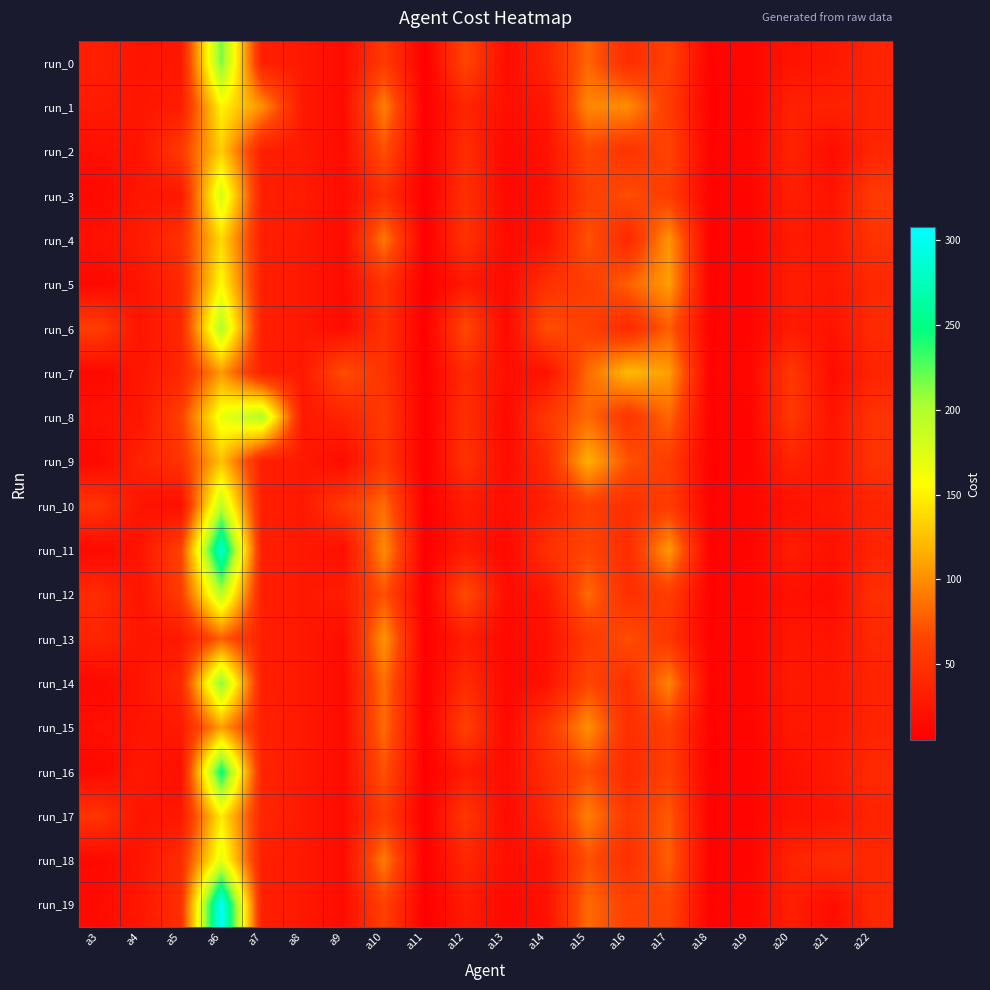

Reading left to right, extract all data points from this chart.

run_0: a3=33	a4=23	a5=26	a6=218	a7=33	a8=27	a9=16	a10=56	a11=5	a12=65	a13=17	a14=37	a15=81	a16=44	a17=62	a18=8	a19=12	a20=22	a21=26	a22=36
run_1: a3=29	a4=25	a5=30	a6=152	a7=101	a8=27	a9=16	a10=94	a11=5	a12=37	a13=19	a14=25	a15=97	a16=100	a17=56	a18=8	a19=10	a20=34	a21=34	a22=36
run_2: a3=19	a4=23	a5=56	a6=132	a7=33	a8=27	a9=16	a10=72	a11=5	a12=45	a13=13	a14=21	a15=65	a16=50	a17=64	a18=8	a19=12	a20=36	a21=16	a22=38
run_3: a3=13	a4=25	a5=26	a6=182	a7=33	a8=29	a9=16	a10=46	a11=5	a12=47	a13=13	a14=21	a15=59	a16=70	a17=58	a18=8	a19=10	a20=32	a21=22	a22=56
run_4: a3=21	a4=29	a5=48	a6=138	a7=33	a8=27	a9=16	a10=90	a11=5	a12=49	a13=15	a14=21	a15=73	a16=40	a17=104	a18=8	a19=10	a20=28	a21=26	a22=50
run_5: a3=13	a4=23	a5=40	a6=156	a7=33	a8=27	a9=16	a10=50	a11=5	a12=27	a13=15	a14=47	a15=59	a16=78	a17=108	a18=8	a19=10	a20=30	a21=26	a22=40
run_6: a3=59	a4=23	a5=40	a6=200	a7=33	a8=27	a9=16	a10=48	a11=5	a12=67	a13=13	a14=71	a15=61	a16=42	a17=78	a18=8	a19=10	a20=28	a21=22	a22=42
run_7: a3=13	a4=25	a5=38	a6=106	a7=33	a8=27	a9=70	a10=50	a11=5	a12=43	a13=19	a14=21	a15=83	a16=122	a17=108	a18=8	a19=12	a20=54	a21=16	a22=36
run_8: a3=21	a4=25	a5=60	a6=168	a7=199	a8=27	a9=36	a10=56	a11=5	a12=47	a13=13	a14=55	a15=83	a16=52	a17=82	a18=8	a19=10	a20=54	a21=22	a22=50
run_9: a3=13	a4=35	a5=50	a6=126	a7=33	a8=27	a9=16	a10=54	a11=5	a12=49	a13=17	a14=43	a15=117	a16=72	a17=58	a18=8	a19=10	a20=36	a21=24	a22=50
run_10: a3=51	a4=23	a5=18	a6=194	a7=33	a8=27	a9=56	a10=84	a11=5	a12=29	a13=19	a14=33	a15=59	a16=46	a17=58	a18=8	a19=12	a20=20	a21=26	a22=36
run_11: a3=13	a4=23	a5=62	a6=288	a7=33	a8=27	a9=18	a10=100	a11=5	a12=29	a13=13	a14=47	a15=65	a16=44	a17=106	a18=8	a19=10	a20=30	a21=20	a22=36
run_12: a3=43	a4=23	a5=58	a6=196	a7=33	a8=27	a9=30	a10=72	a11=5	a12=69	a13=17	a14=25	a15=83	a16=46	a17=58	a18=8	a19=12	a20=20	a21=16	a22=46
run_13: a3=37	a4=25	a5=26	a6=78	a7=33	a8=27	a9=16	a10=104	a11=5	a12=31	a13=13	a14=21	a15=55	a16=70	a17=52	a18=8	a19=12	a20=26	a21=22	a22=40
run_14: a3=13	a4=23	a5=40	a6=214	a7=33	a8=27	a9=16	a10=86	a11=5	a12=43	a13=13	a14=21	a15=65	a16=46	a17=96	a18=10	a19=12	a20=28	a21=26	a22=36
run_15: a3=19	a4=23	a5=28	a6=108	a7=35	a8=27	a9=16	a10=84	a11=5	a12=61	a13=13	a14=53	a15=101	a16=46	a17=60	a18=8	a19=10	a20=26	a21=26	a22=36
run_16: a3=13	a4=27	a5=18	a6=250	a7=37	a8=27	a9=16	a10=72	a11=5	a12=29	a13=17	a14=45	a15=69	a16=42	a17=60	a18=8	a19=10	a20=20	a21=28	a22=42
run_17: a3=51	a4=23	a5=26	a6=148	a7=39	a8=27	a9=16	a10=58	a11=5	a12=53	a13=15	a14=39	a15=93	a16=54	a17=76	a18=8	a19=10	a20=22	a21=24	a22=36
run_18: a3=13	a4=23	a5=44	a6=172	a7=33	a8=27	a9=16	a10=92	a11=5	a12=39	a13=19	a14=21	a15=71	a16=46	a17=78	a18=8	a19=10	a20=36	a21=44	a22=40
run_19: a3=15	a4=25	a5=46	a6=308	a7=33	a8=27	a9=16	a10=62	a11=5	a12=29	a13=13	a14=21	a15=83	a16=62	a17=64	a18=8	a19=12	a20=32	a21=16	a22=40